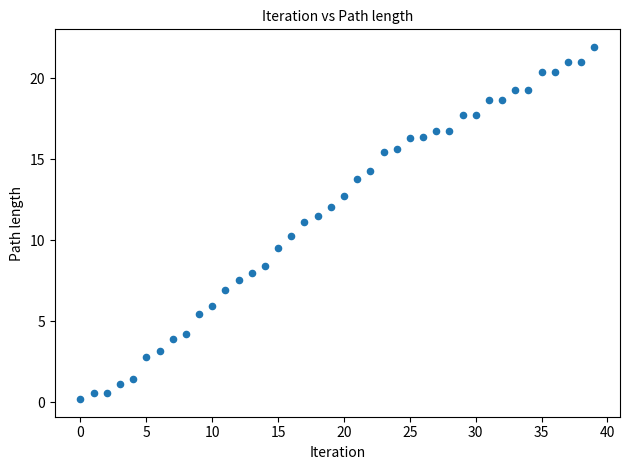

What is the range of Y values (max minus min)?

21.7